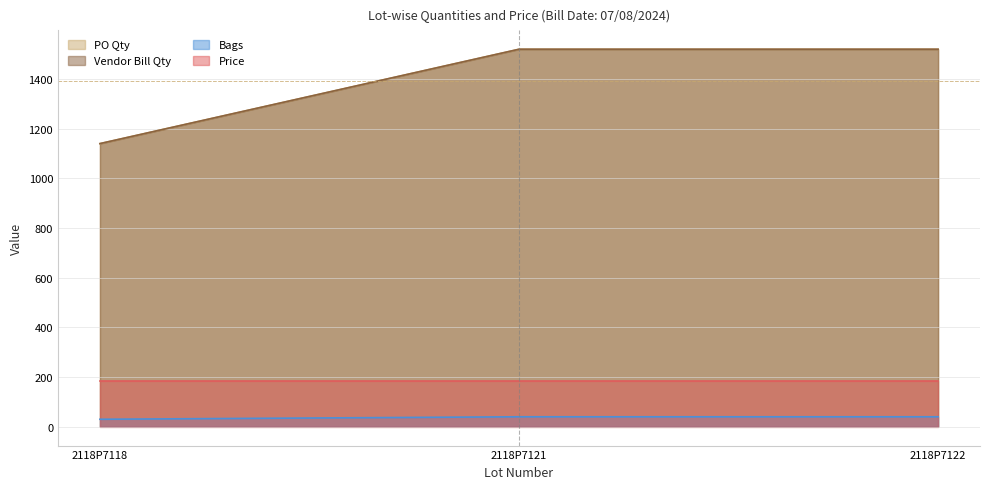

Which series has the largest total across all categories?

PO Qty